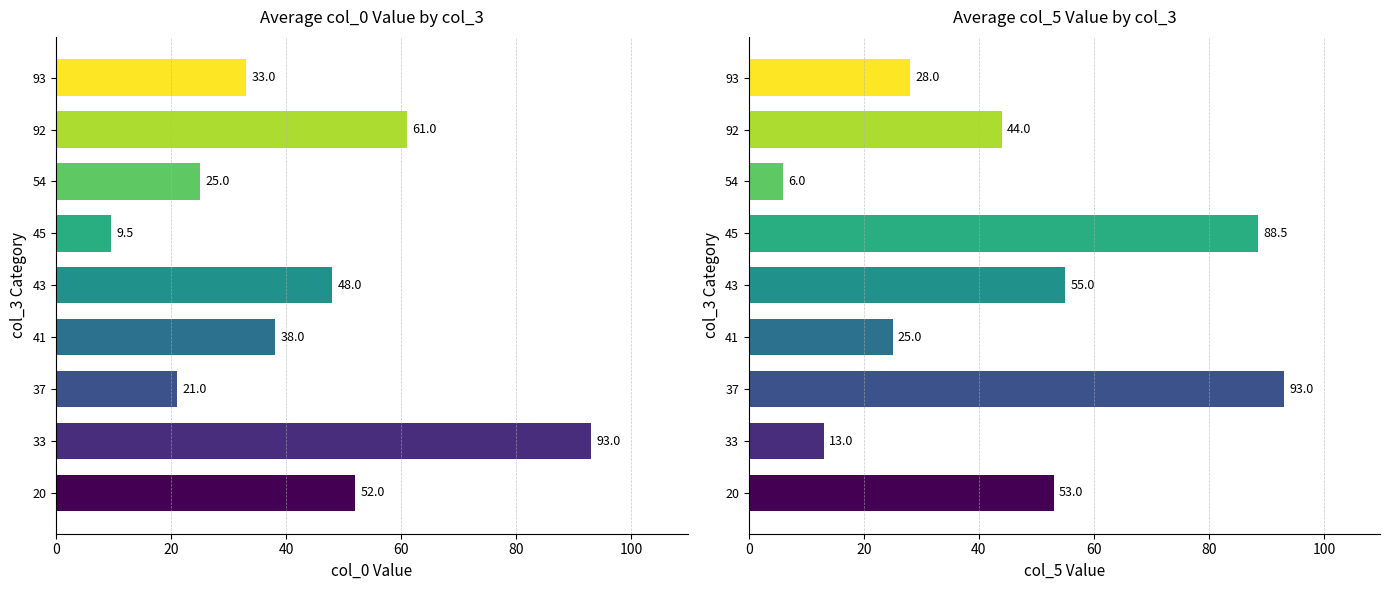

Which series has the largest range (max minus min)?

col_5